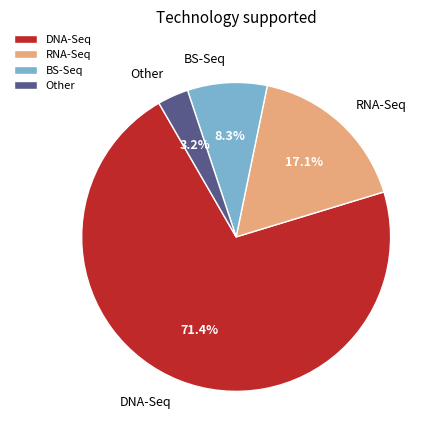

How much of the chart is everything except Other?

96.8%